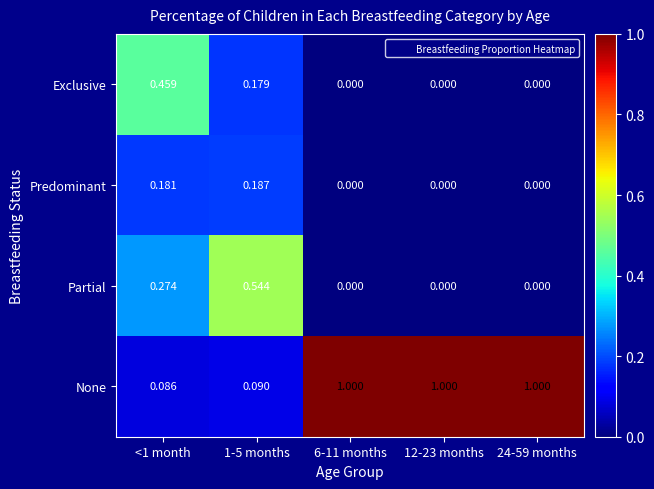

Is the value of Exclusive at <1 month greater than the value of Partial at 1-5 months?

No